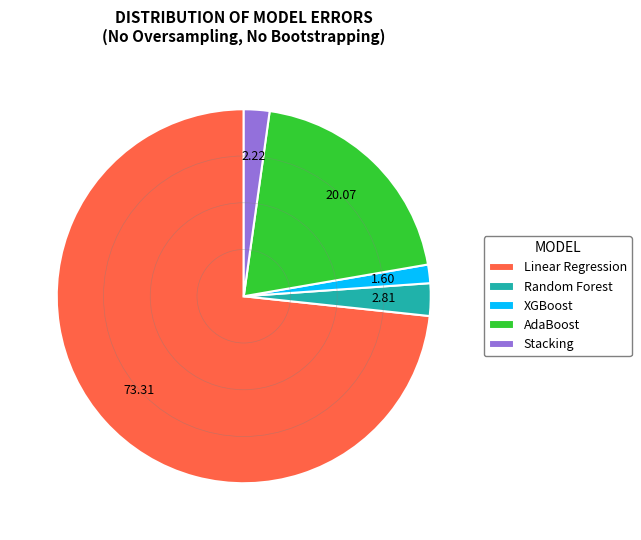

Which category has the biggest portion of the pie?

Linear Regression